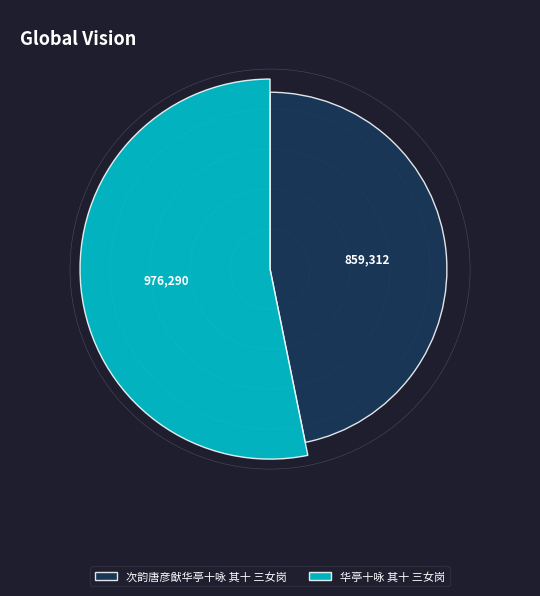

To the nearest percent, what is the difference between the 次韵唐彦猷华亭十咏 其十 三女岗 and 华亭十咏 其十 三女岗 slice percentages?

6%